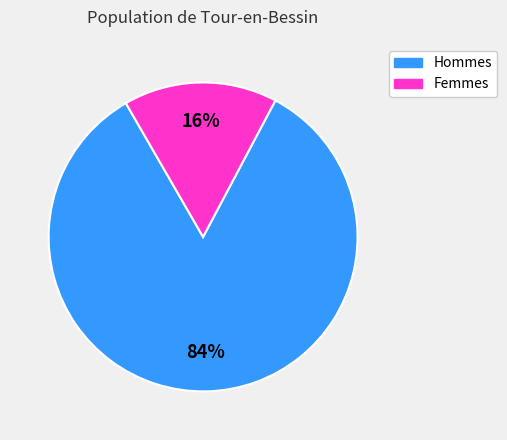

Is there any slice that represents more than half of the pie?

Yes